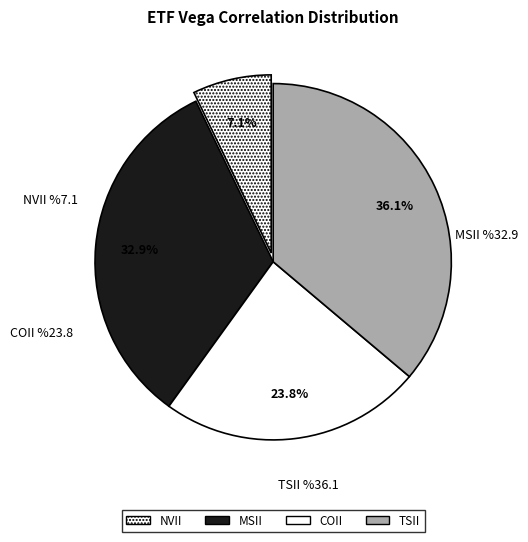

The NVII slice represents 7% of the pie. True or false?

True